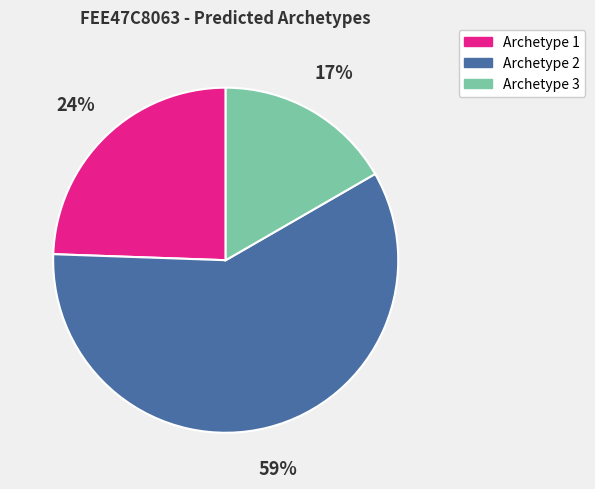

To the nearest percent, what portion does Archetype 1 represent?

24%